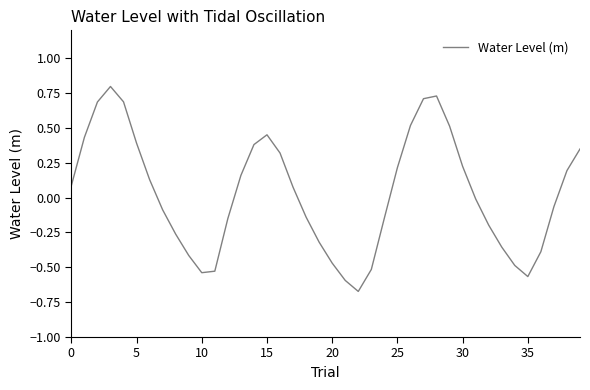

What is the difference between the maximum and minimum values?

1.5